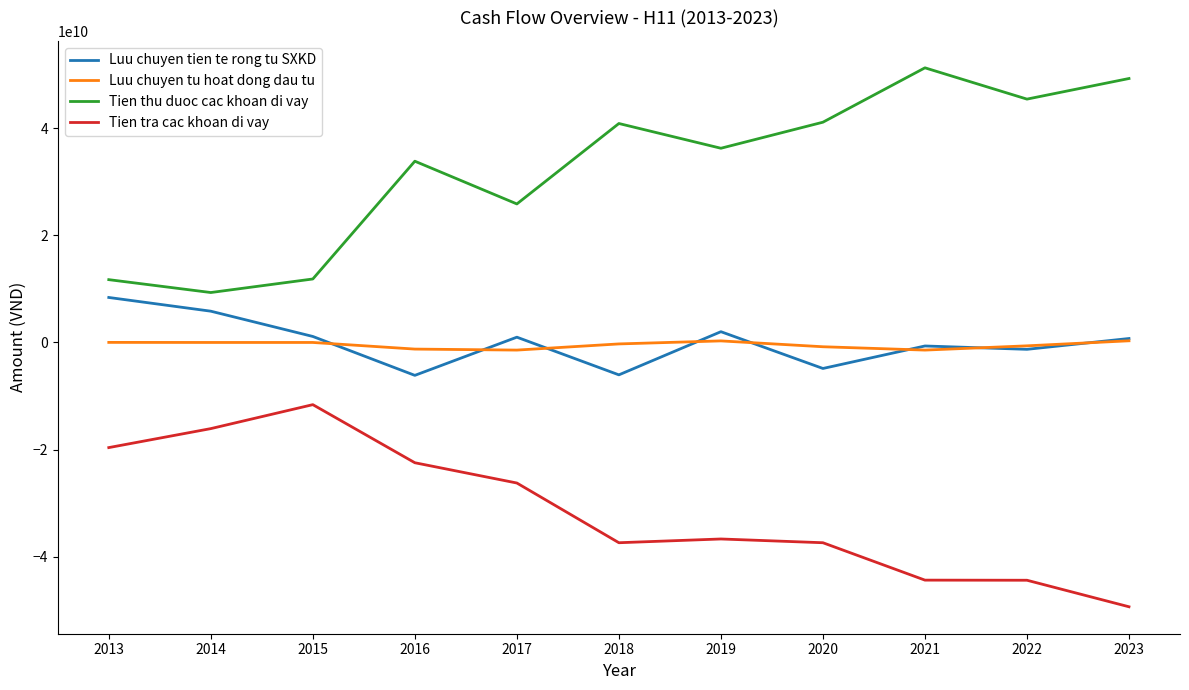

Where is the first local minimum for Tien thu duoc cac khoan di vay?

2014